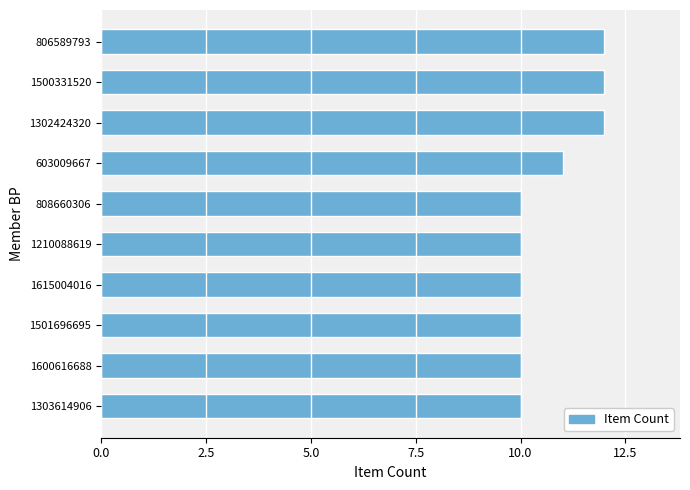

What is the average value?

11